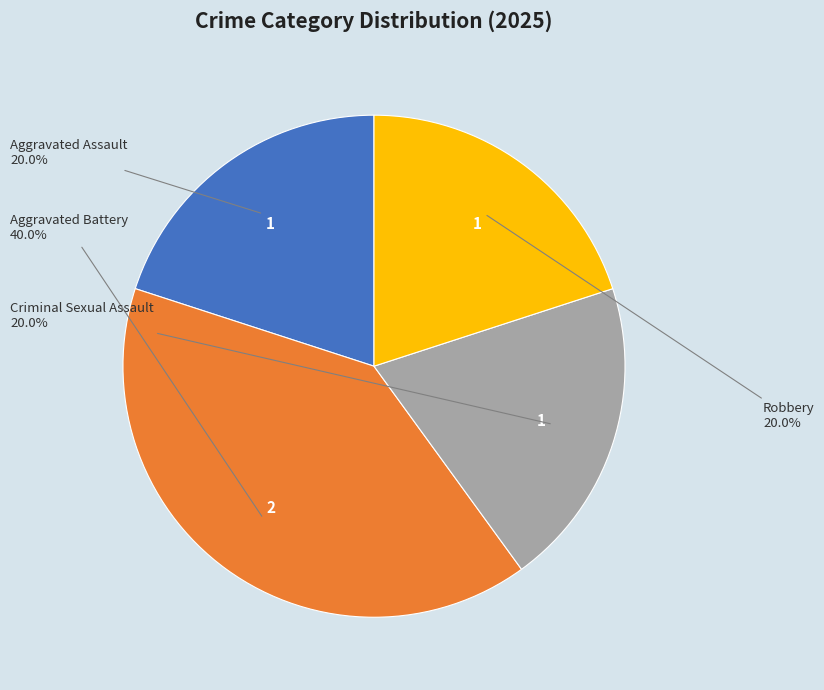

To the nearest percent, what portion does Aggravated Assault represent?

20%